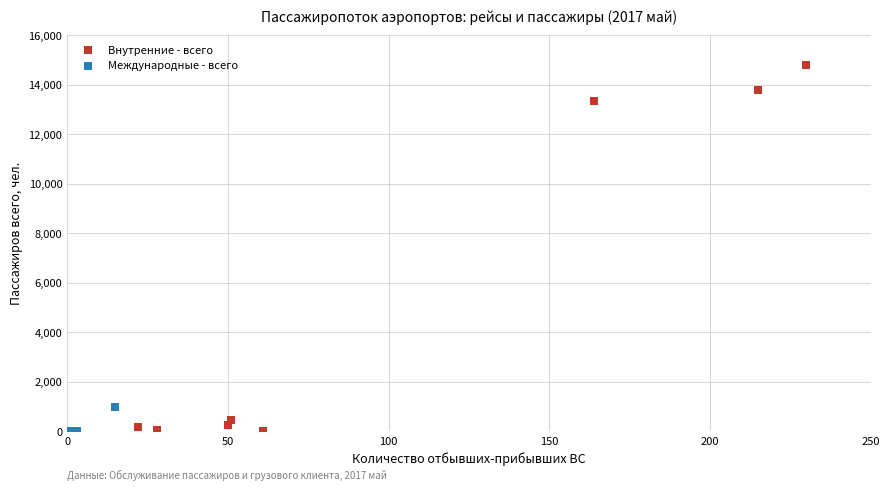

What are all the series names shown in the legend?

Внутренние - всего, Международные - всего